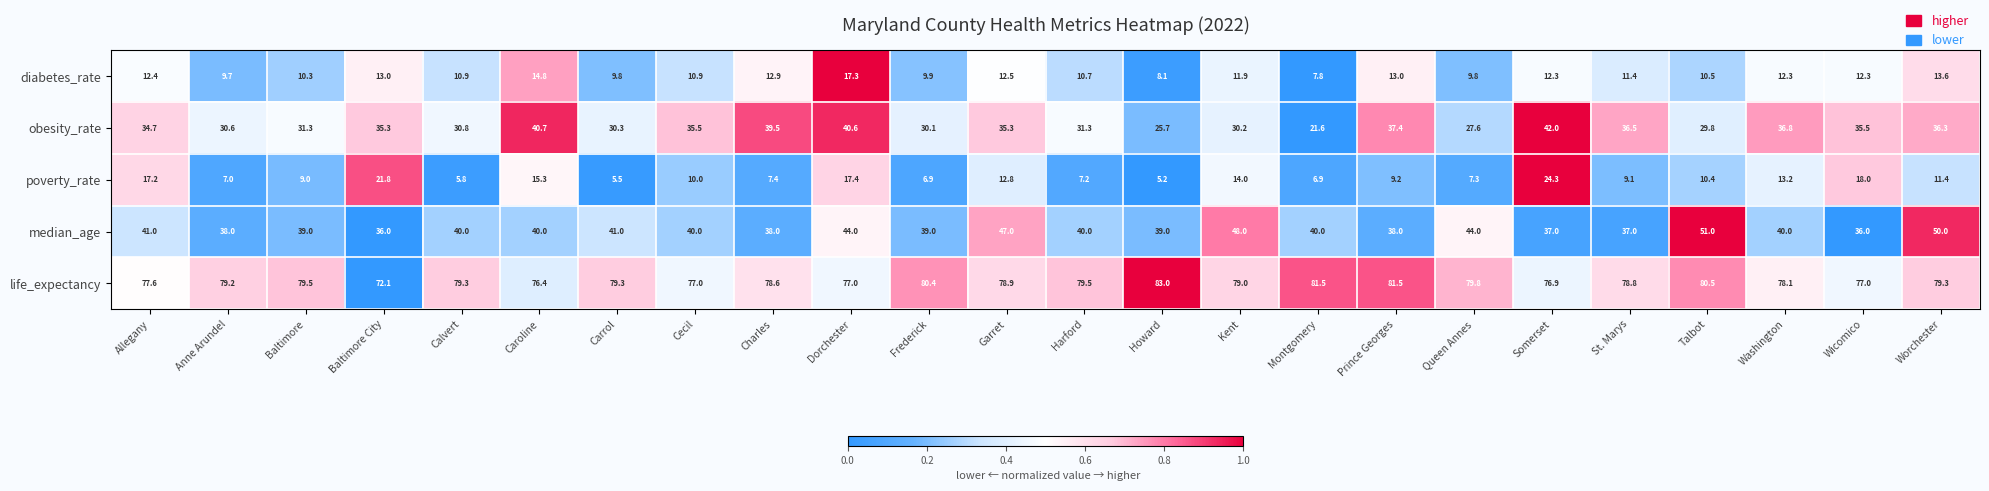

At which category is the sum across all series the highest?

Dorchester